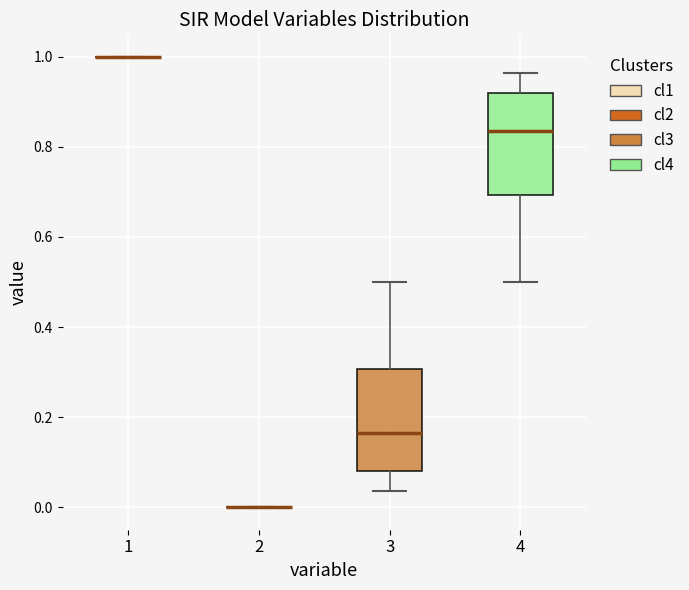

Reading left to right, transcribe this box plot: for each box, give where its median line is, the range the box spans, and where its two whiskers end, as read against the y-axis. The values are not printed on the chart, so give them approximately, as read against the axis.

1: box collapsed to a line at 1.00, whiskers 1.00 to 1.00
2: box collapsed to a line at 0.00, whiskers 0.00 to 0.00
3: median 0.16, box 0.08 to 0.30, whiskers 0.04 to 0.50
4: median 0.84, box 0.70 to 0.92, whiskers 0.50 to 0.96